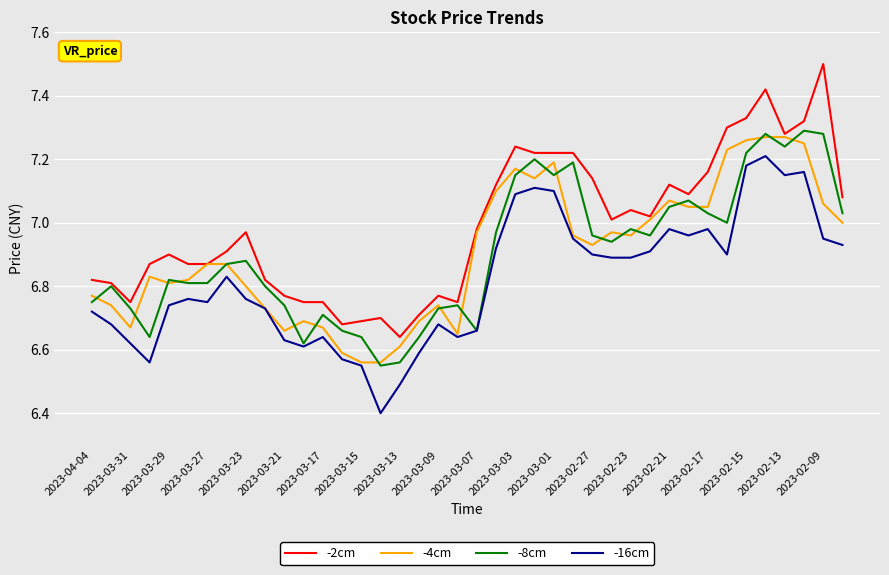

How many lines are shown in the chart?

4